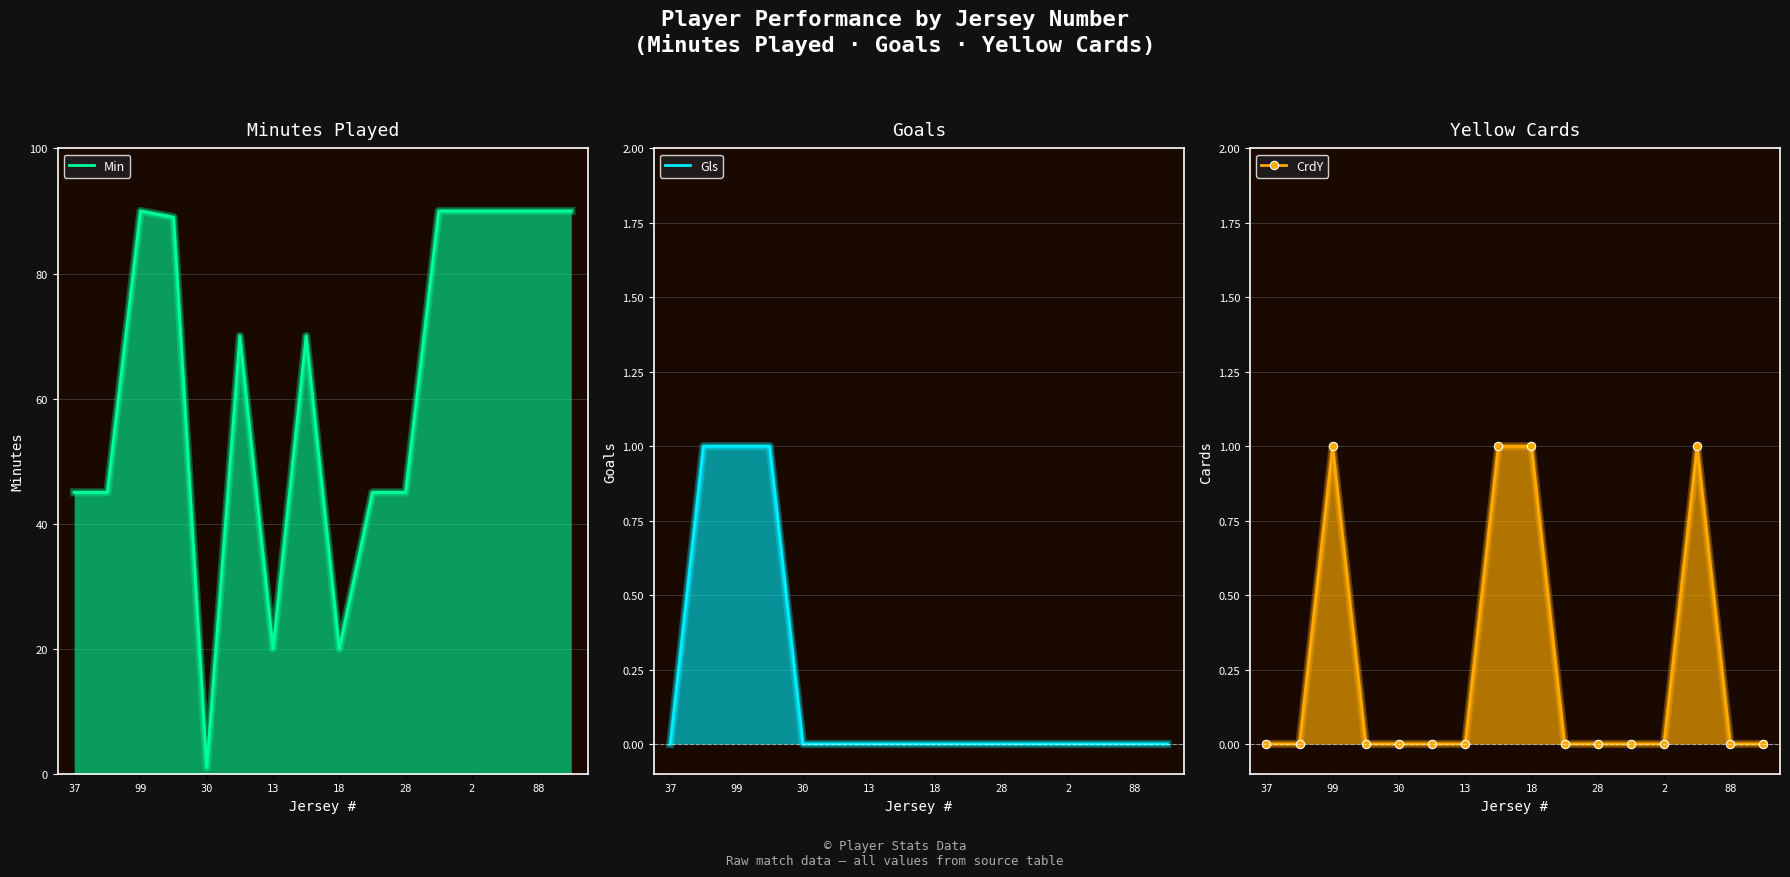

What is the difference between the highest and lowest values at 2?

90